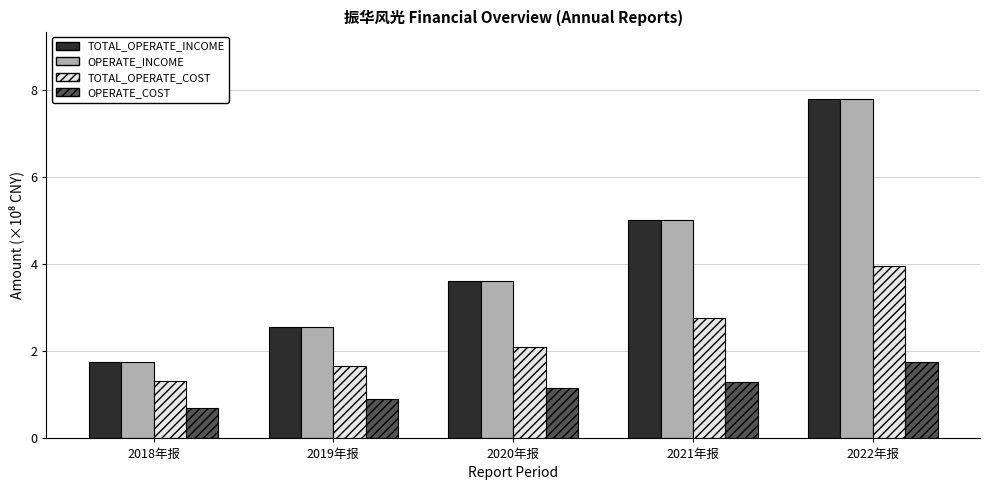

What are all the series names shown in the legend?

TOTAL_OPERATE_INCOME, OPERATE_INCOME, TOTAL_OPERATE_COST, OPERATE_COST